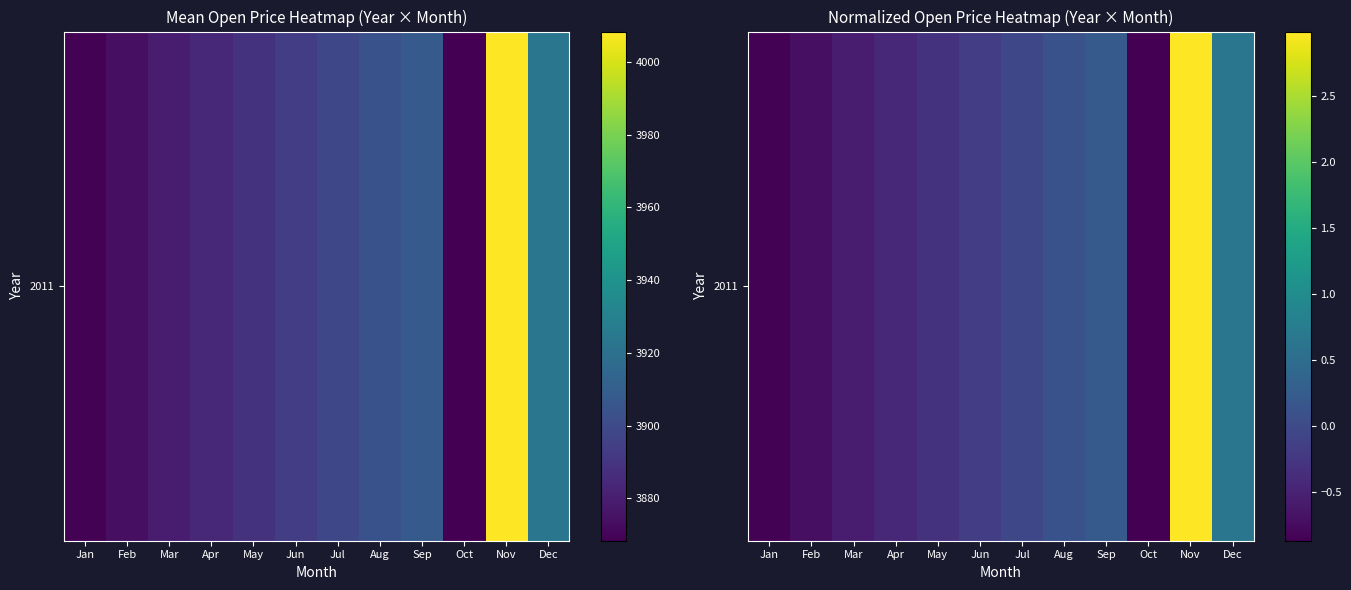

Which category has the lowest value across all series?

Oct